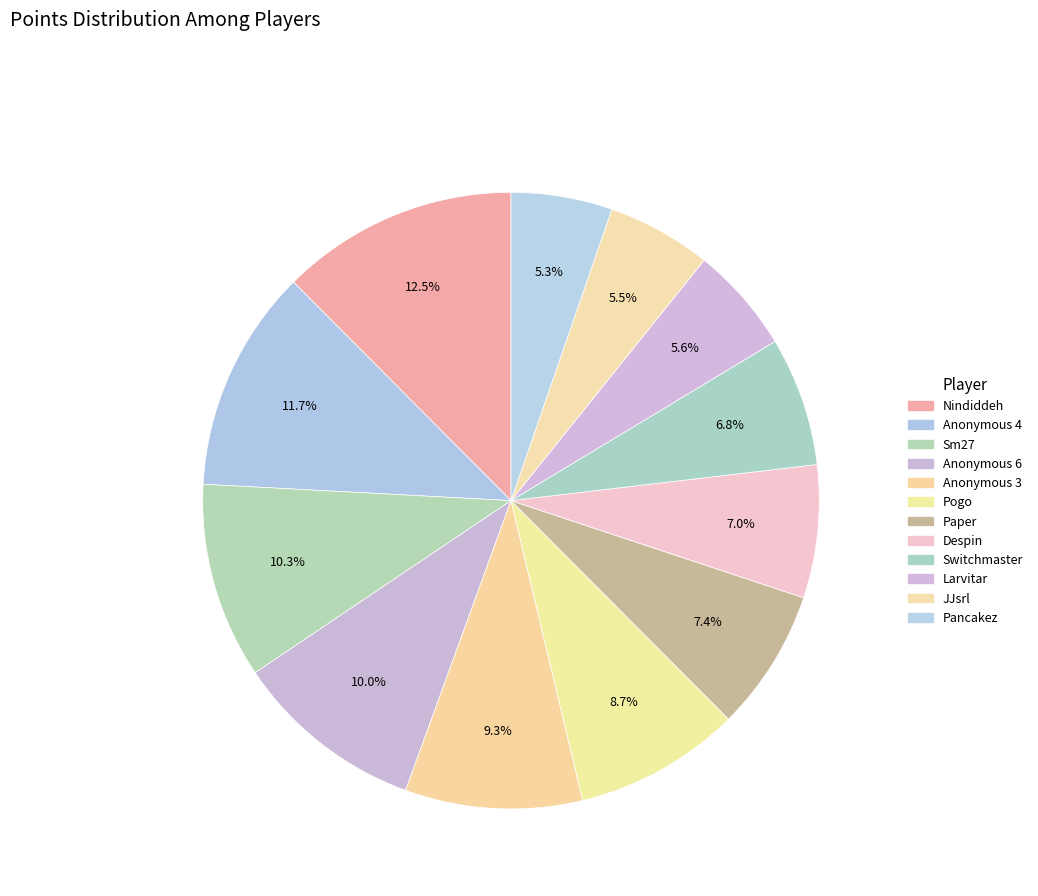

Count the number of slices in the pie.

12